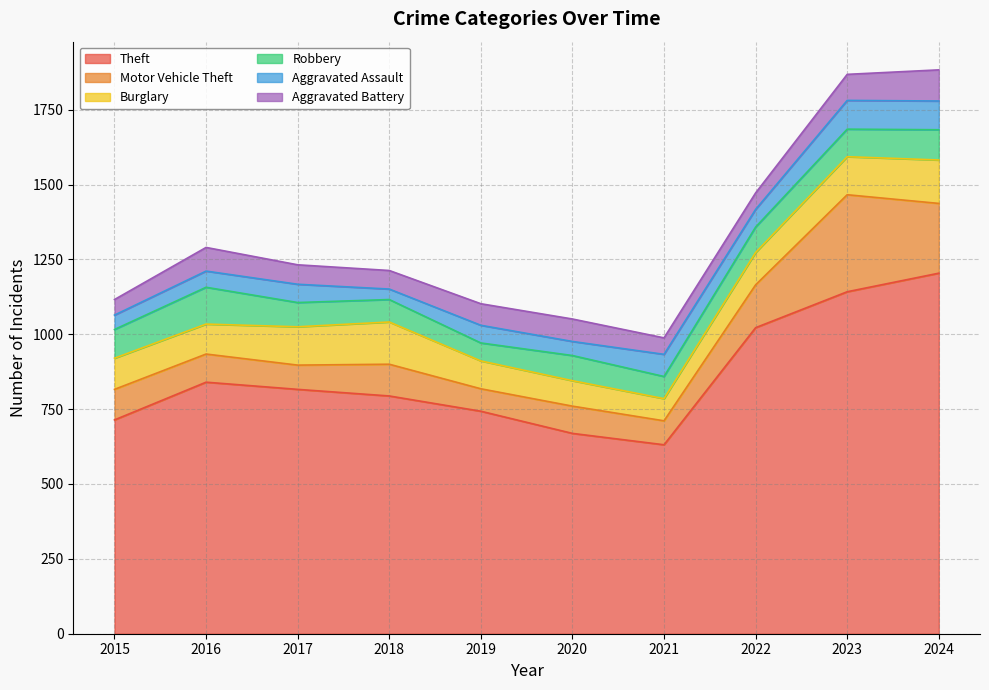

At which category does Aggravated Assault reach its first local peak?

2017